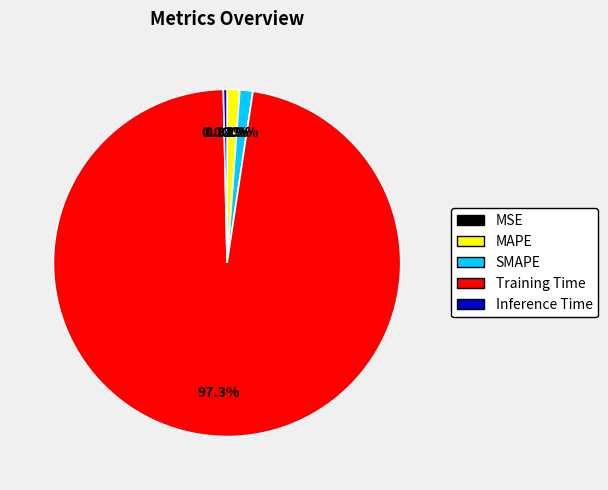

Which slice represents more than half of the pie?

Training Time